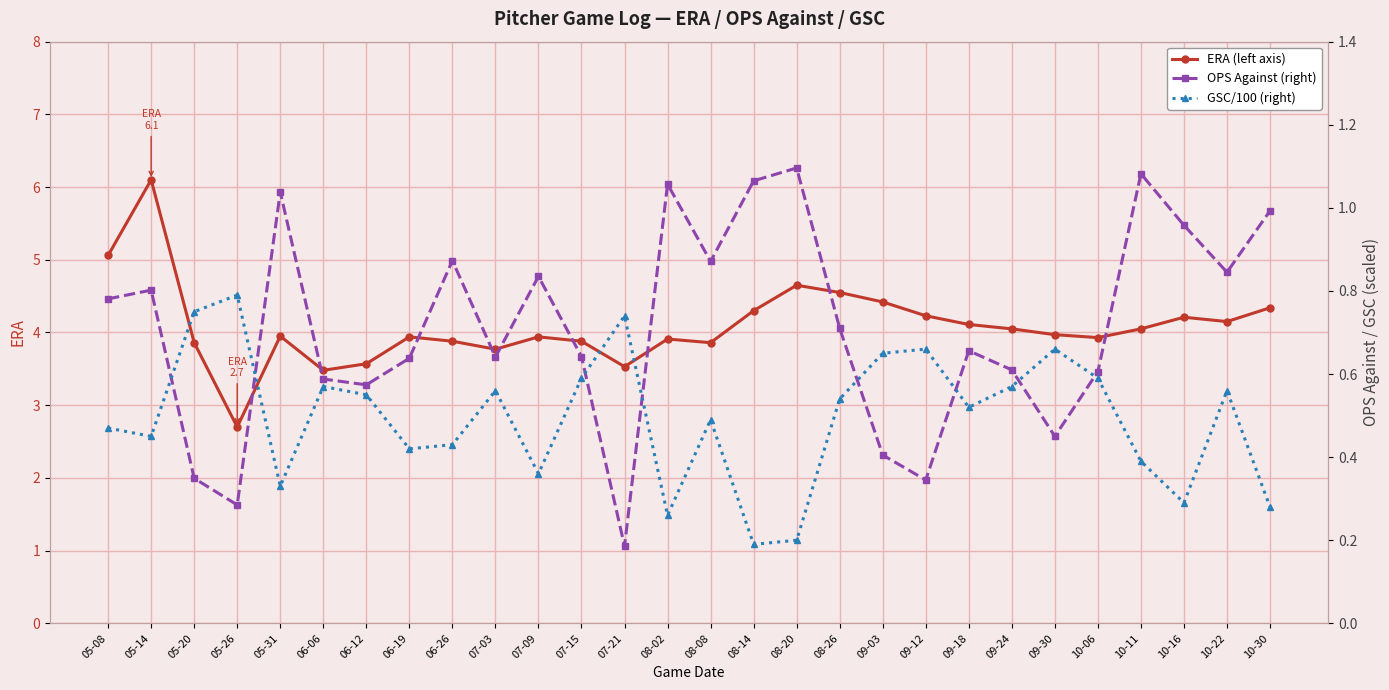

What is the approximate value of GSC /100 at 07-15?

0.6